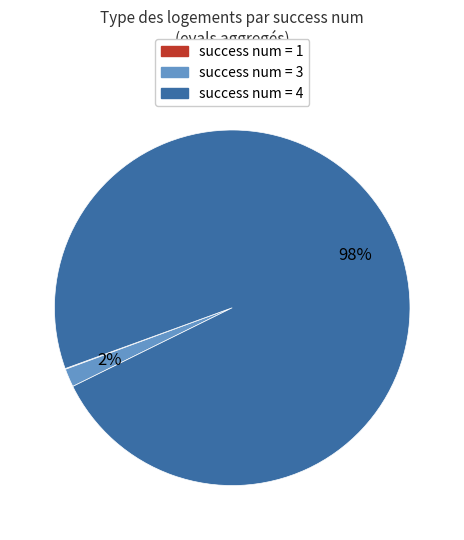

To the nearest percent, what is the average slice percentage?

33%